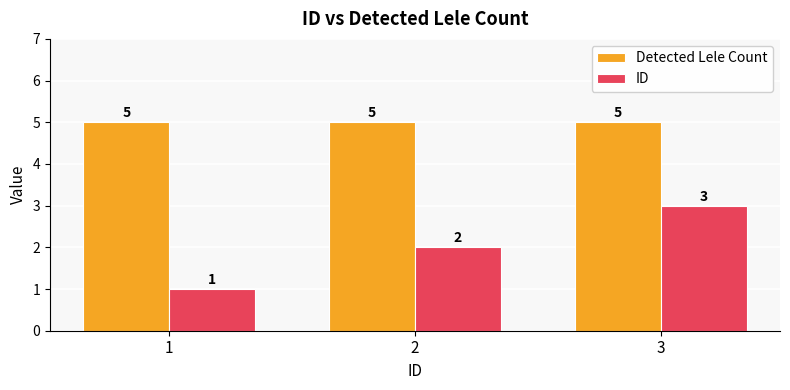

What is the average value of the Detected Lele Count series?

5